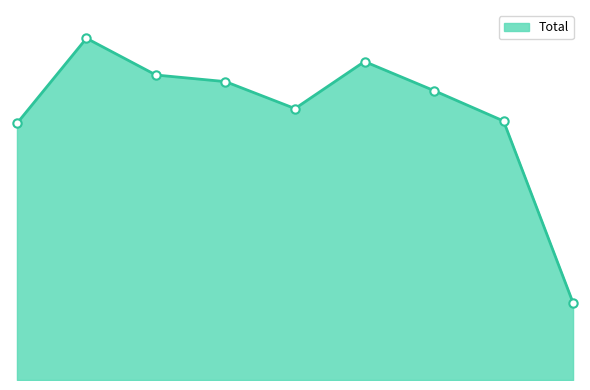

Where is the first local maximum?

2016